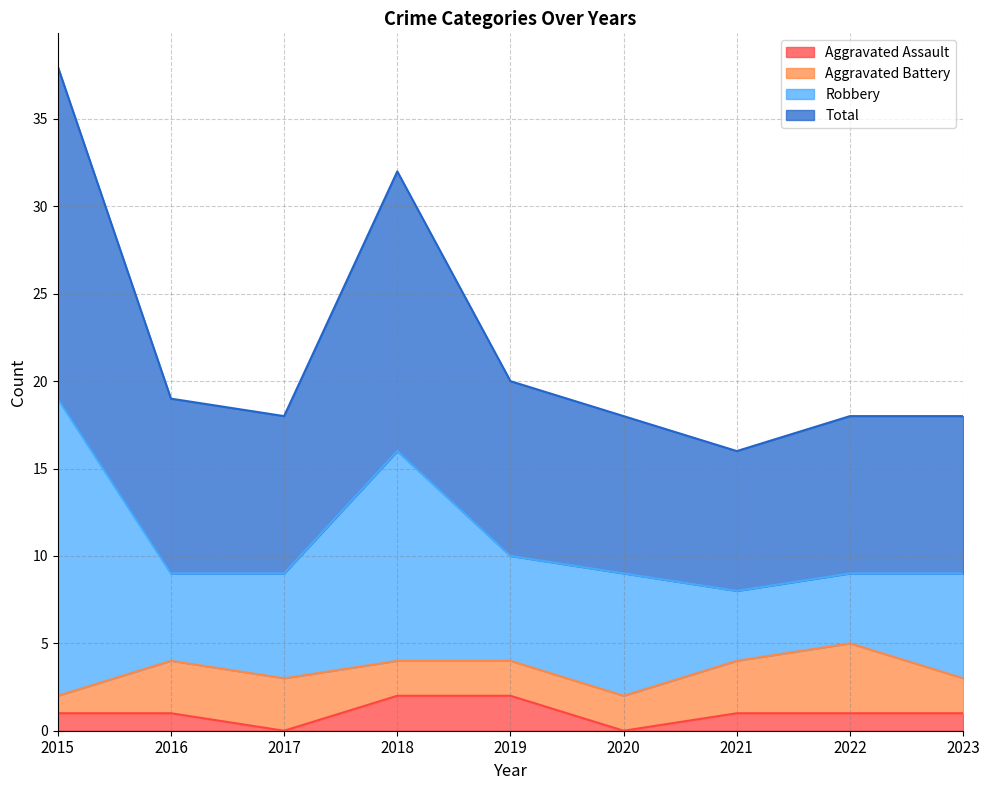

True or false: Aggravated Assault and Total cross at least once.

False